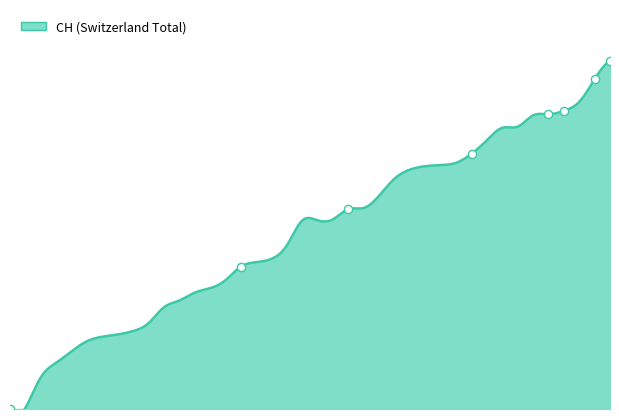

At how many categories does at least one series exceed 79?

30